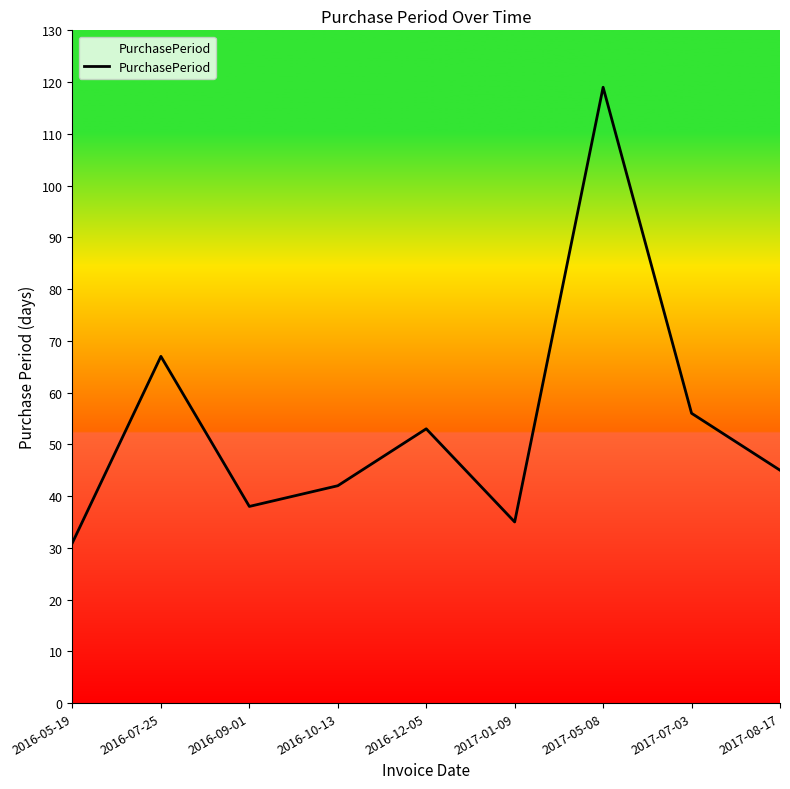

Is this an area chart (filled region under the line)?

No